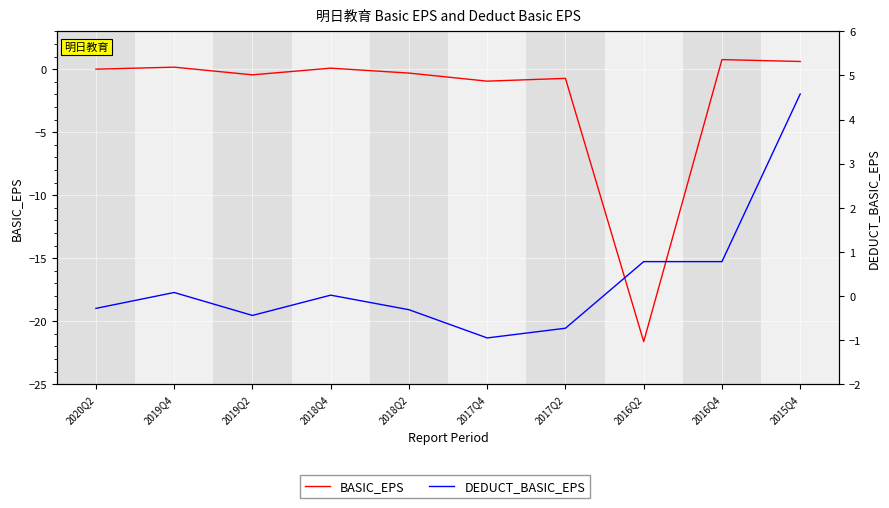

Between which two adjacent categories do DEDUCT_BASIC_EPS and BASIC_EPS first intersect?

2019Q4 and 2019Q2